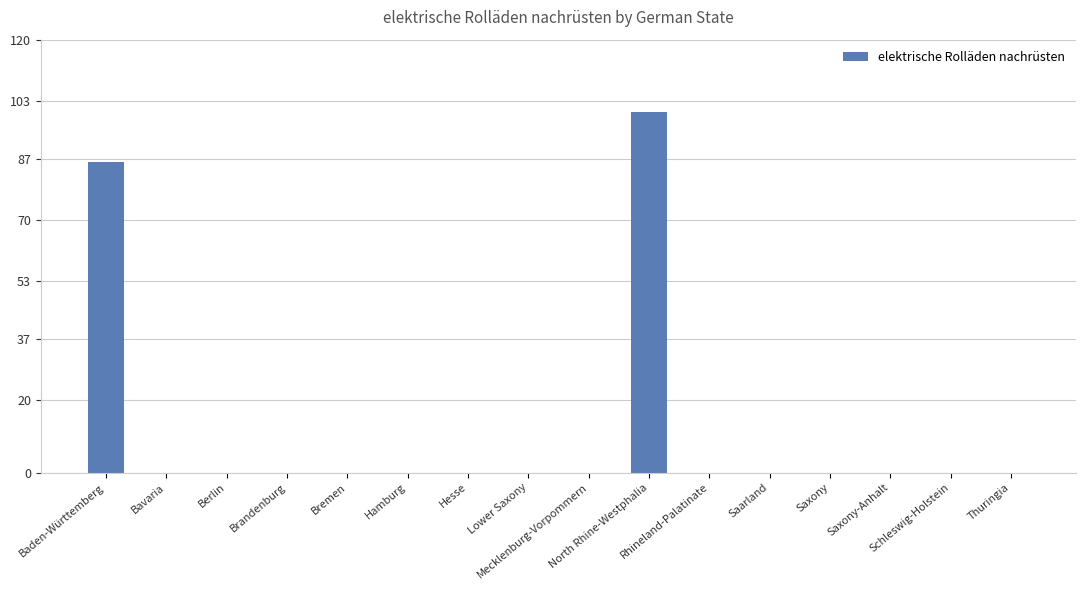

Reading right to left, transcribe all the data shown in this chart.

Thuringia=0	Schleswig-Holstein=0	Saxony-Anhalt=0	Saxony=0	Saarland=0	Rhineland-Palatinate=0	North Rhine-Westphalia=100	Mecklenburg-Vorpommern=0	Lower Saxony=0	Hesse=0	Hamburg=0	Bremen=0	Brandenburg=0	Berlin=0	Bavaria=0	Baden-Württemberg=86